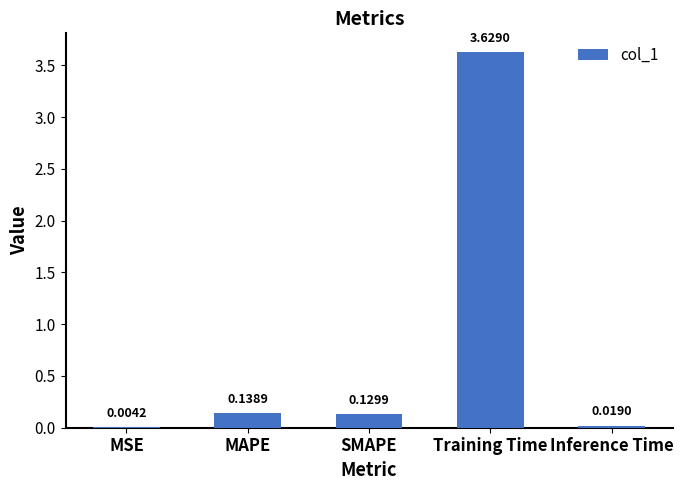

At which category does the chart reach its peak across all series?

Training Time